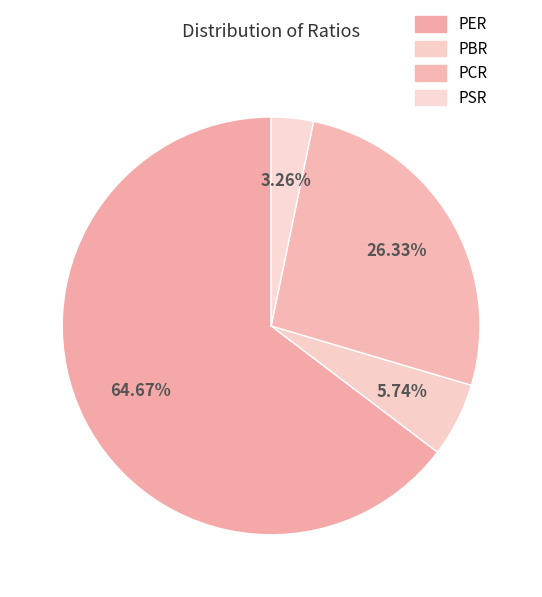

Which slice represents more than half of the pie?

PER